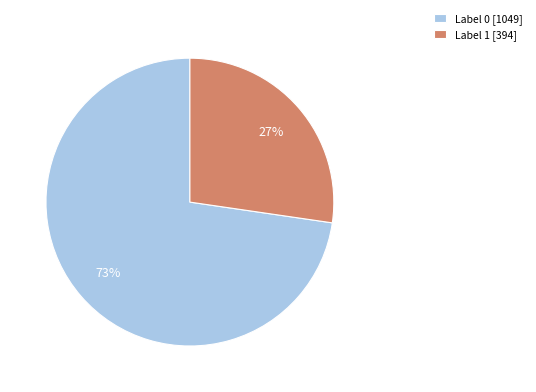

Combined, do Label 0 [1049] and Label 1 [394] account for over 50%?

Yes